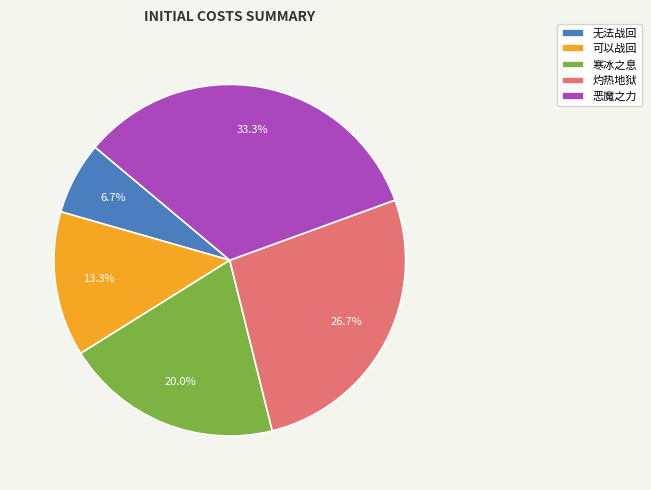

Rank the categories by value from highest to lowest.

恶魔之力, 灼热地狱, 寒冰之息, 可以战回, 无法战回